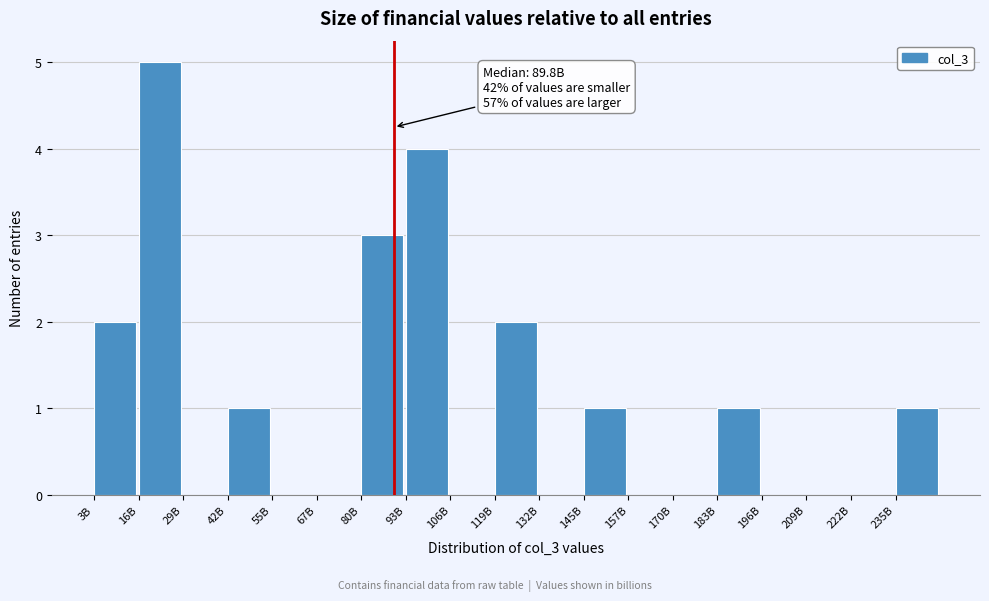

Reading left to right, what are all the values shown in this chart?

3B=2	16B=5	29B=0	42B=1	55B=0	67B=0	80B=3	93B=4	106B=0	119B=2	132B=0	145B=1	157B=0	170B=0	183B=1	196B=0	209B=0	222B=0	235B=1